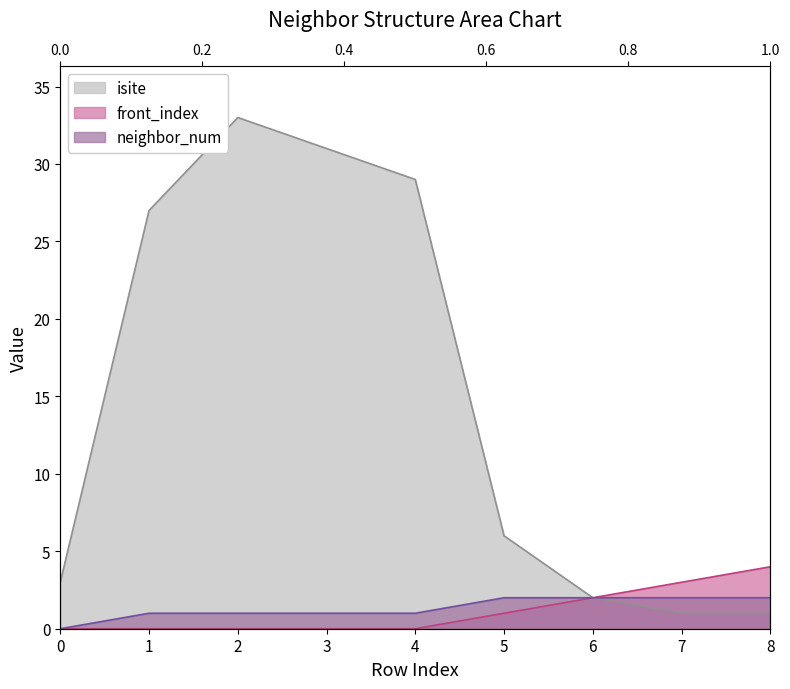

How many lines are shown in the chart?

3